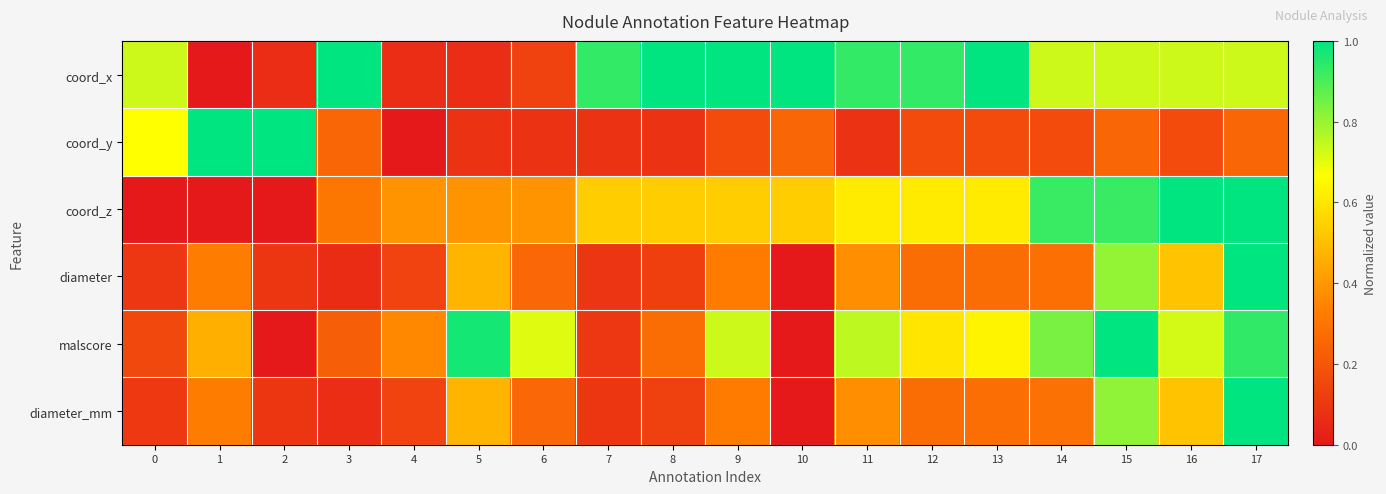

What is the difference between the highest and lowest values at 8?

0.9